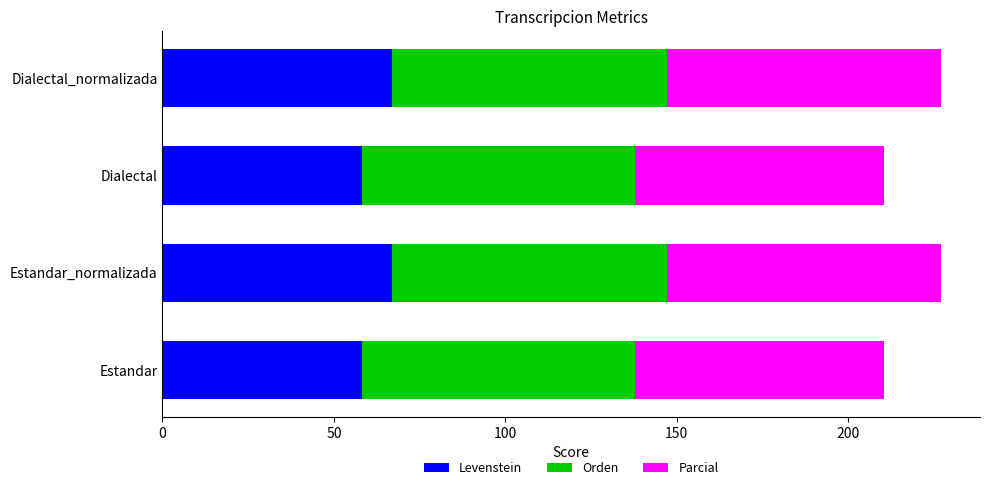

What is the total value across all series at Dialectal?

210.5